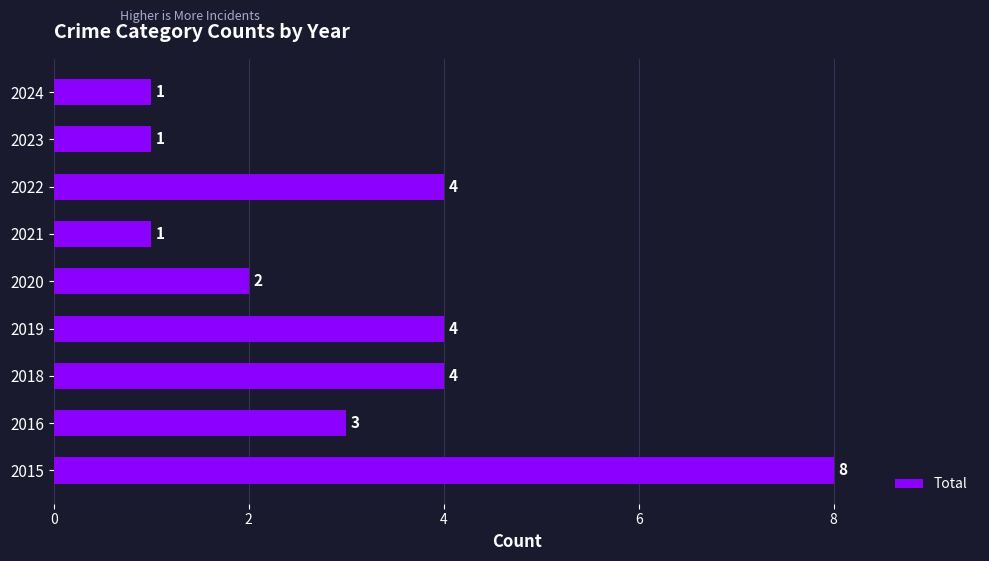

The chart shows a value of 1 at 2023. True or false?

True